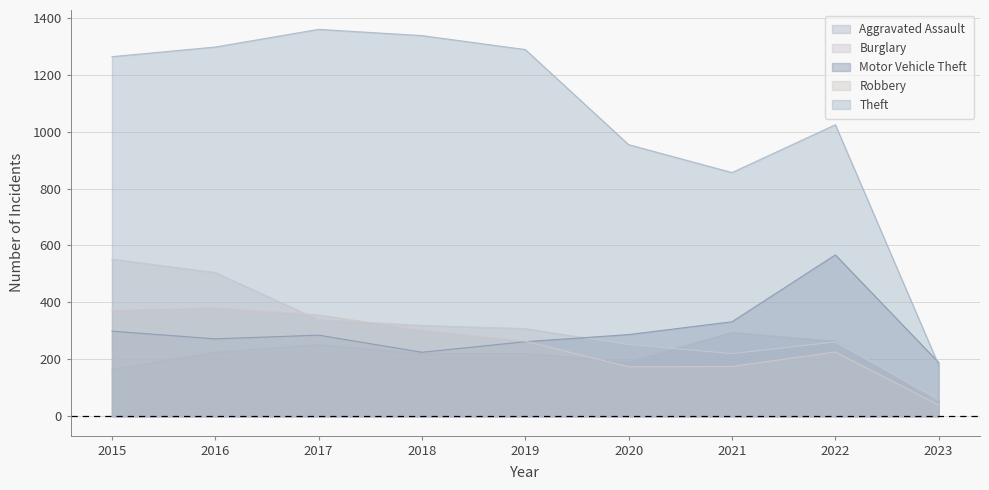

What is the value of the Burglary point at the 1st from the left?

552